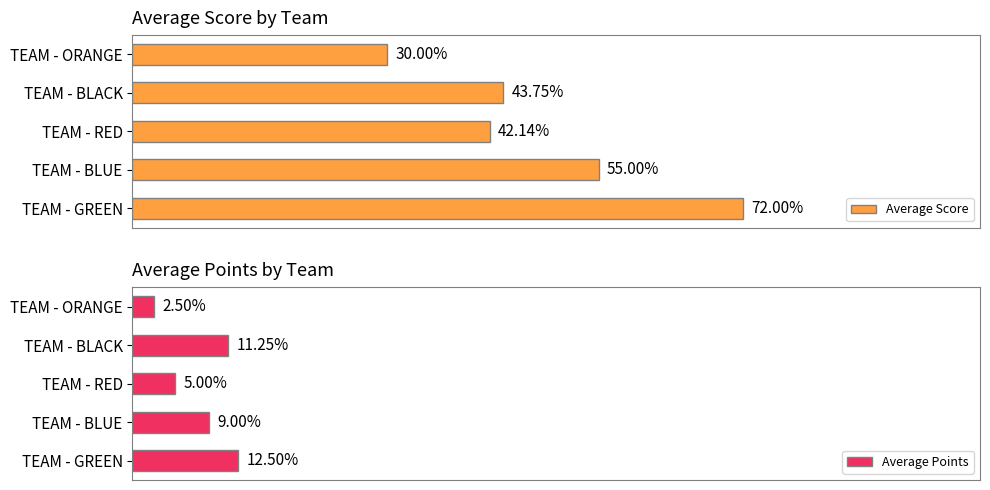

What is the sum of all Average Score values?

242.9